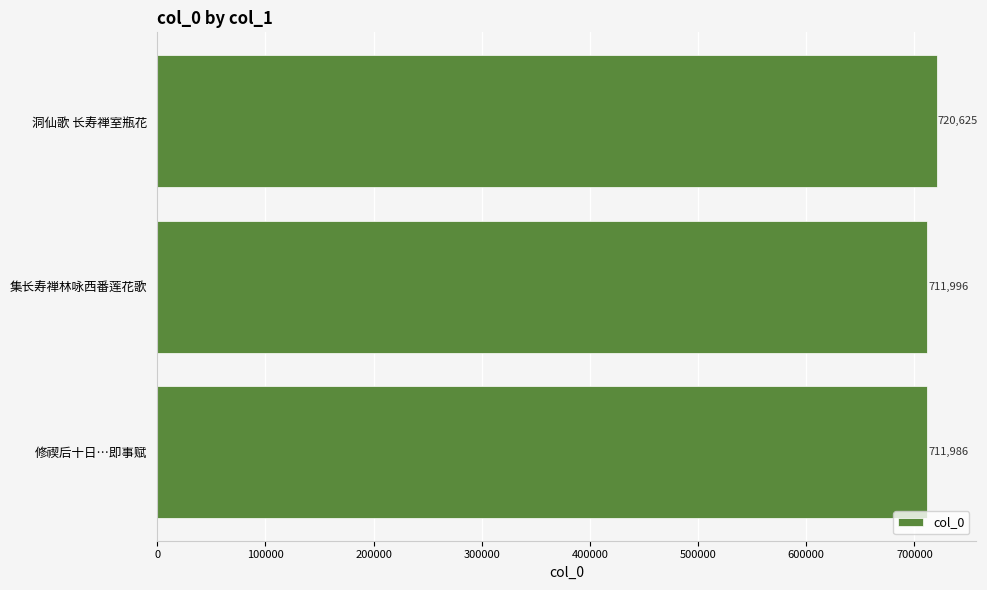

Approximately how many times larger is the value at 洞仙歌 长寿禅室瓶花 compared to 集长寿禅林咏西番莲花歌?

1.0